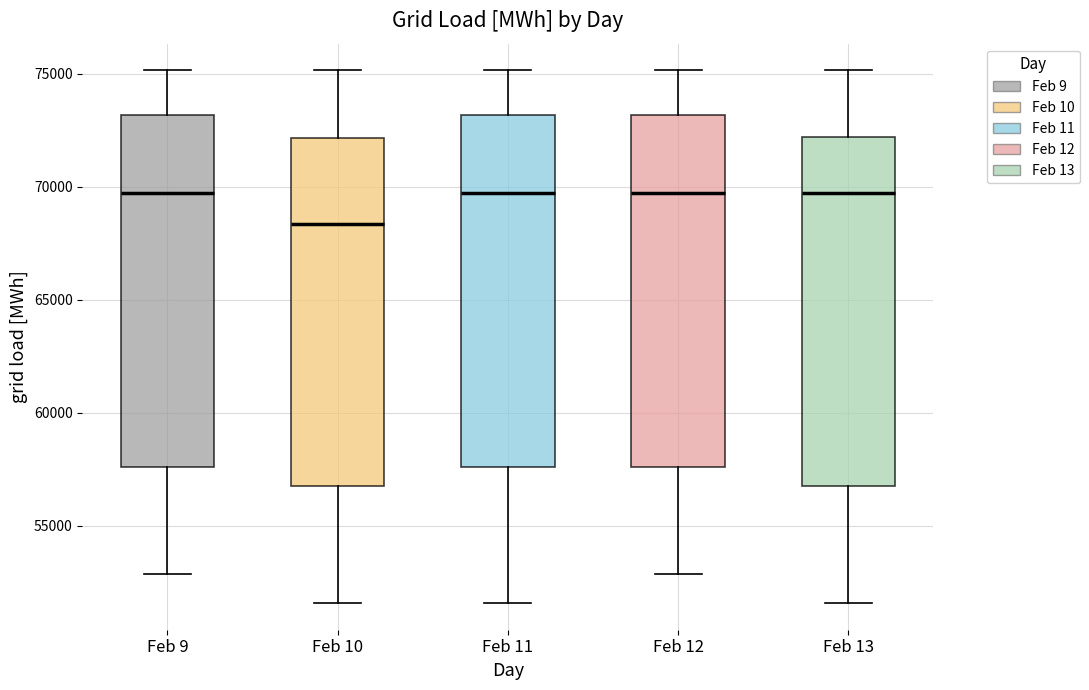

Where does the upper whisker of the box for Feb 11 end on the y-axis? The values are not printed on the chart, so give them approximately, as read against the axis.

75000